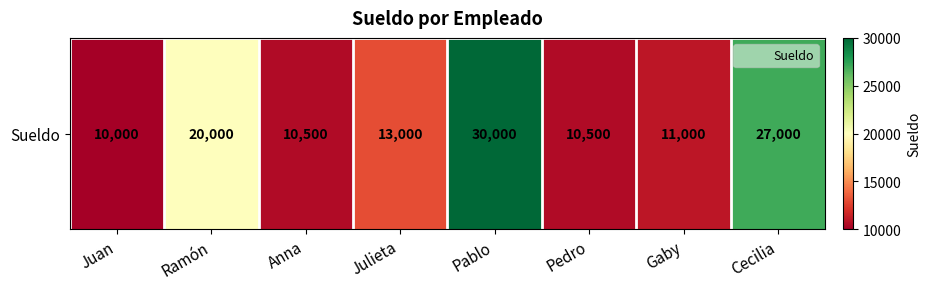

How many data points are less than 13000?

4